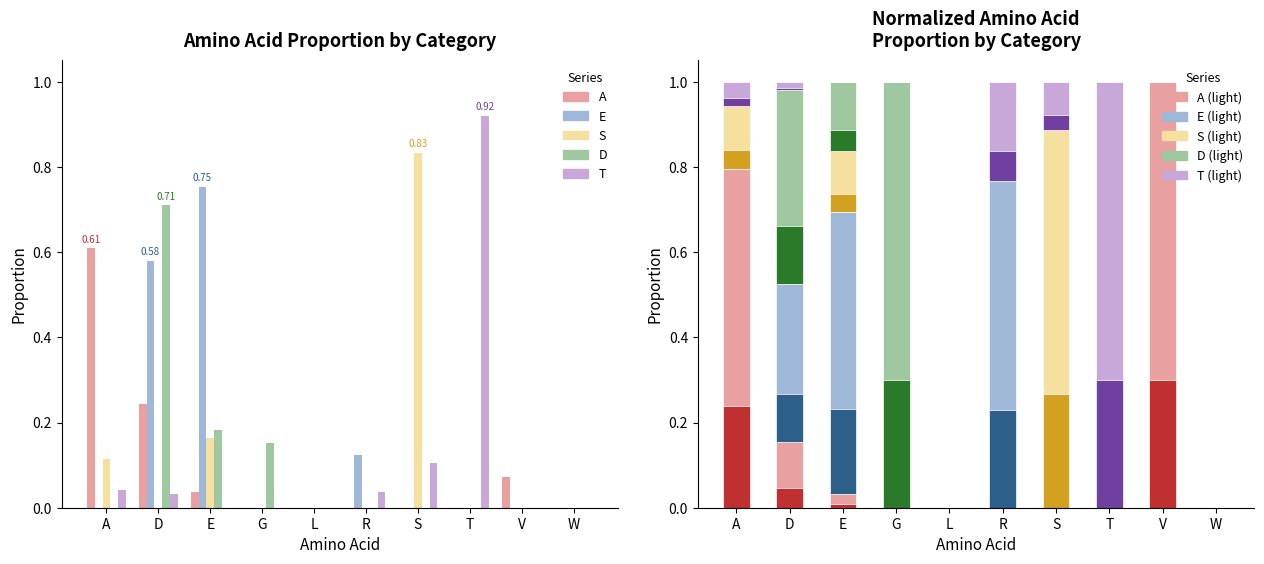

Which has a higher value, E or G?

E